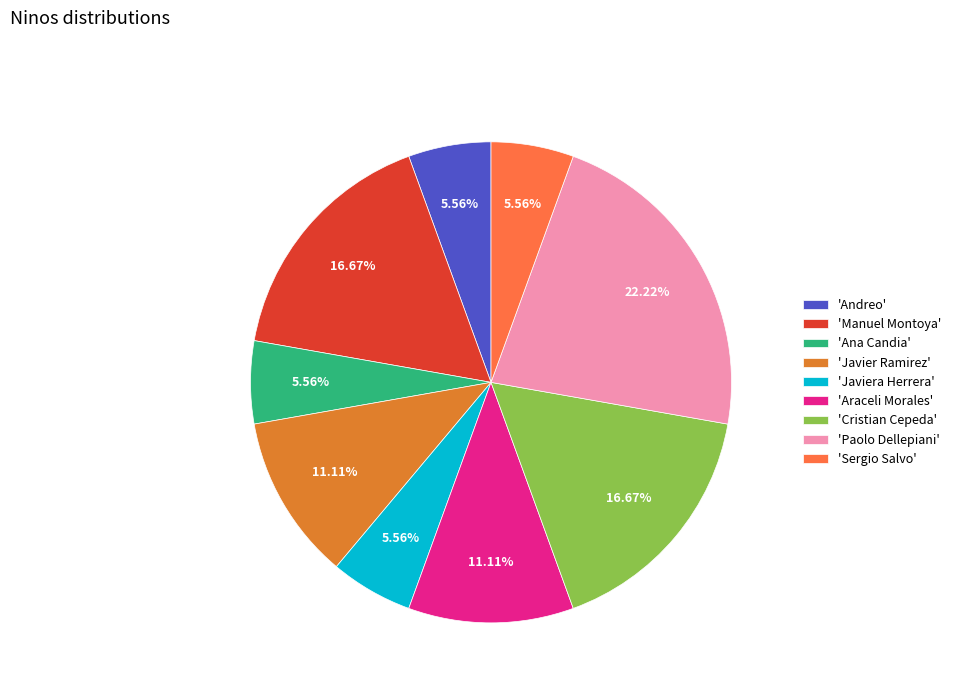

Approximately how many times larger is the value at 'Ana Candia' compared to 'Andreo'?

1.0